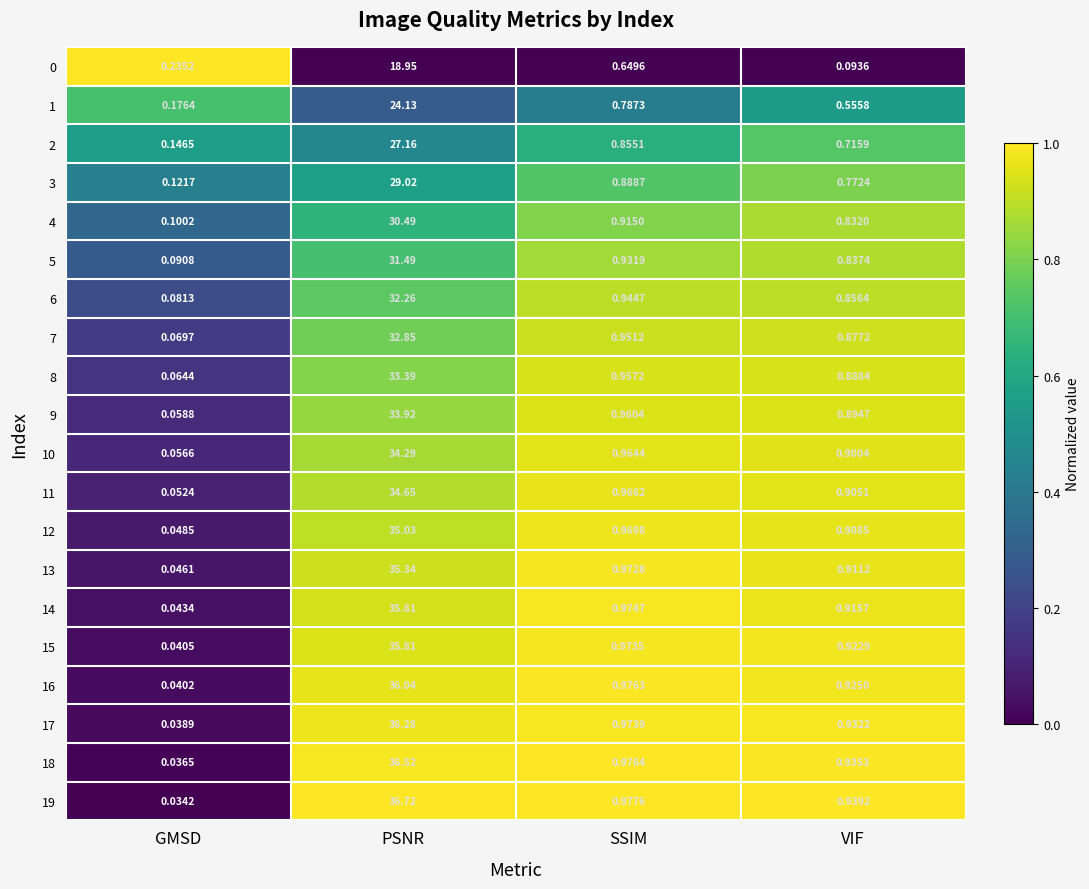

Which series has the largest total across all categories?

19